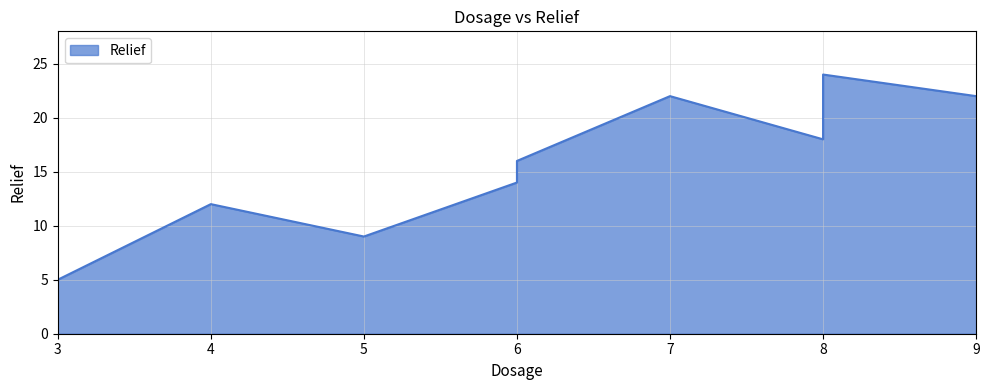

The value at 8 is 9. True or false?

False